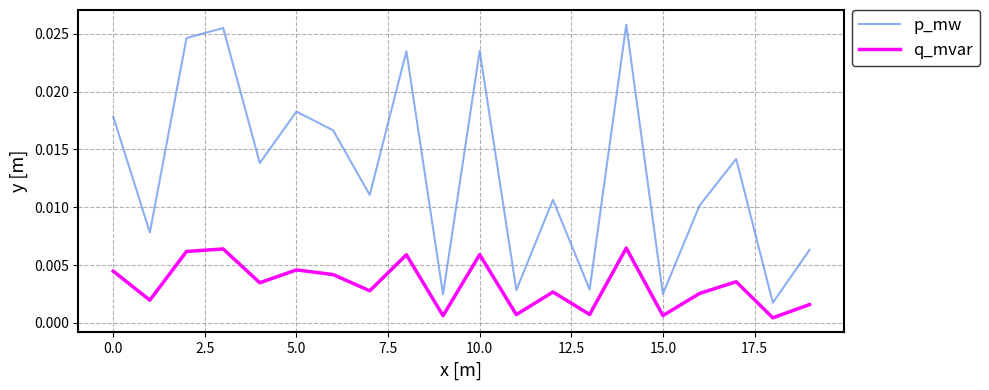

How many categories are shown in the chart?

20